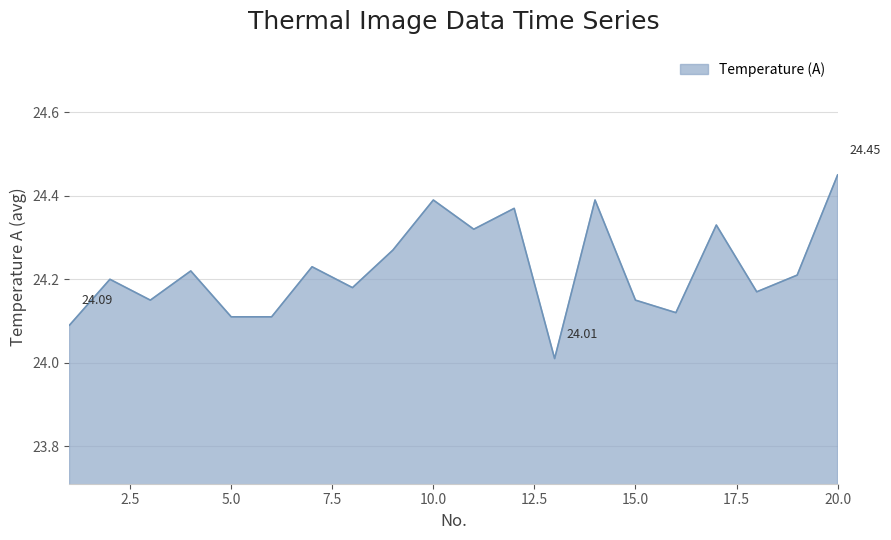

List the labels in order of value, smallest first.

13, 1, 5, 6, 16, 3, 15, 18, 8, 2, 19, 4, 7, 9, 11, 17, 12, 10, 14, 20